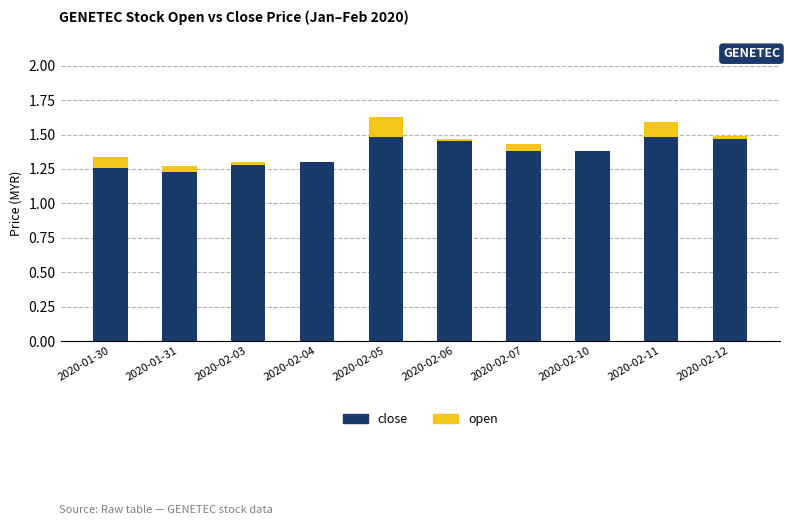

What are all the series names shown in the legend?

close, open